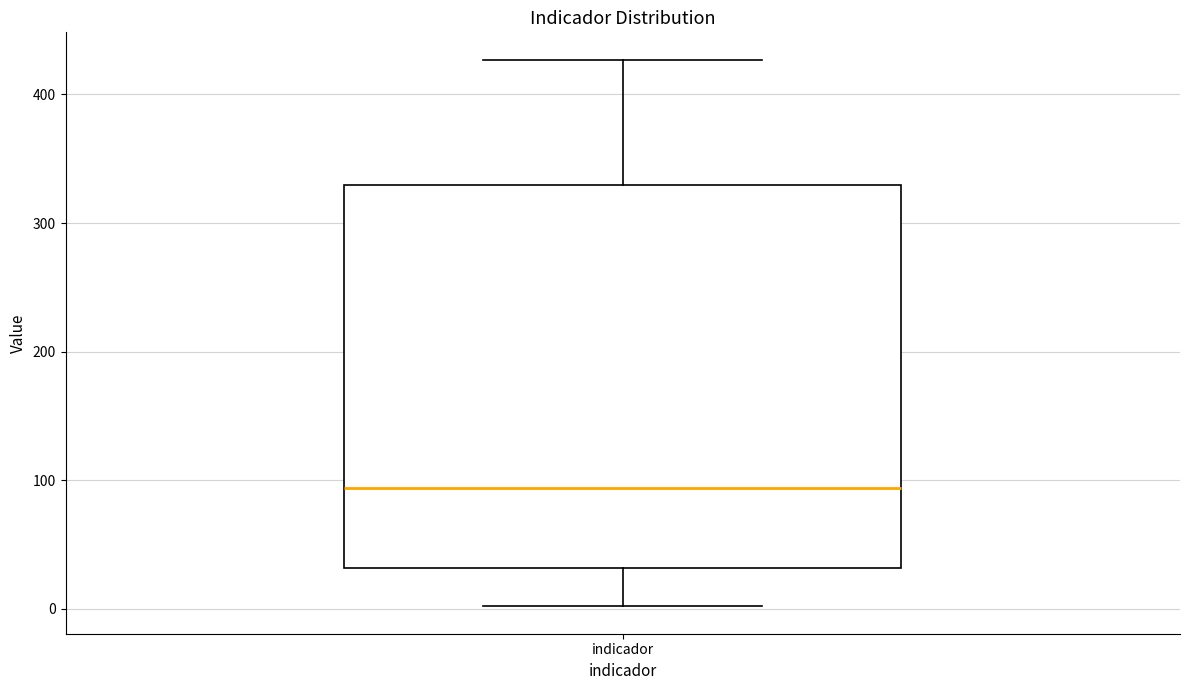

Transcribe this box plot: give where the median line is, the range the box spans, and where the two whiskers end, as read against the y-axis. The values are not printed on the chart, so give them approximately, as read against the axis.

median 90, box 30 to 330, whiskers 0 to 430